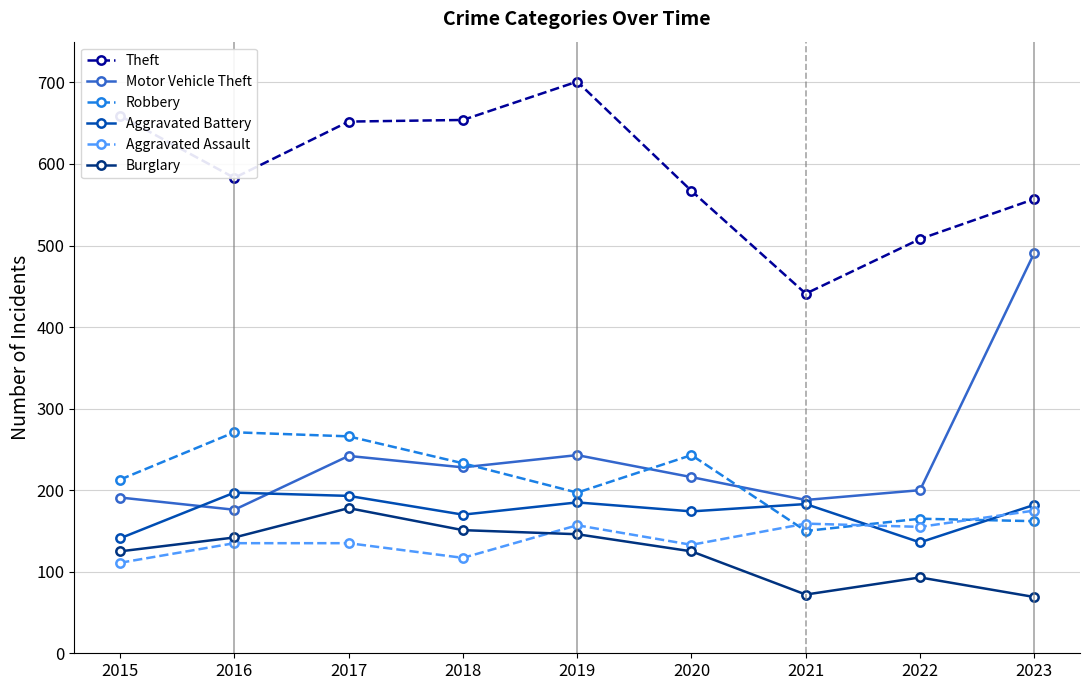

Which series has the largest total across all categories?

Theft